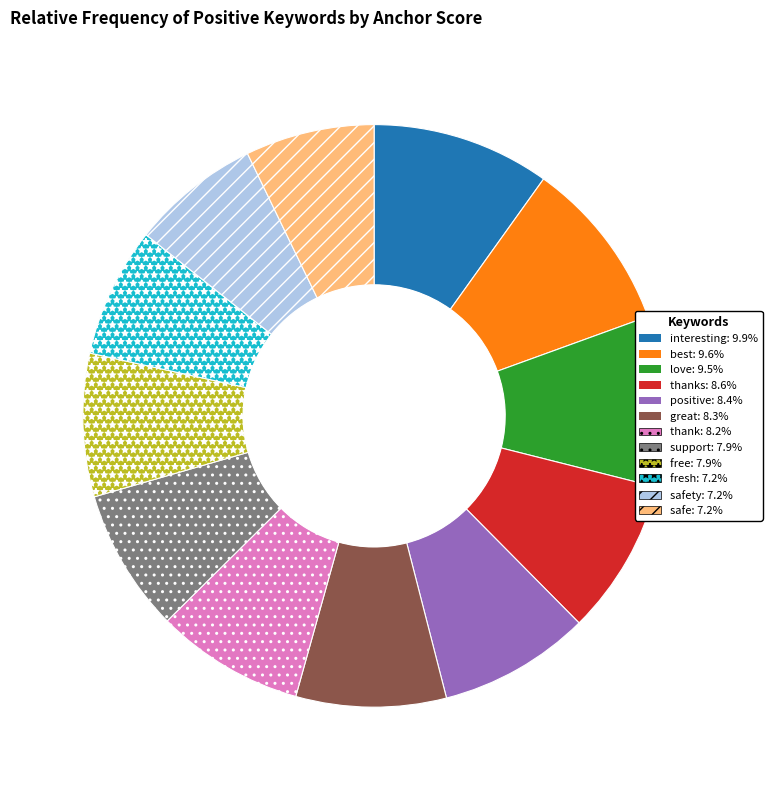

Does any single category account for the majority?

No